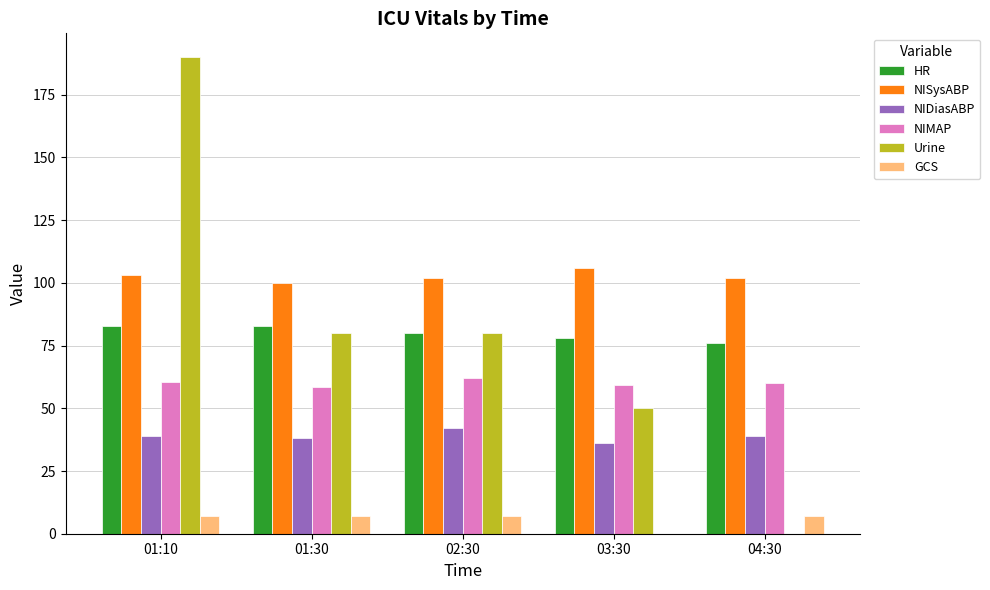

Which series has the largest total across all categories?

NISysABP